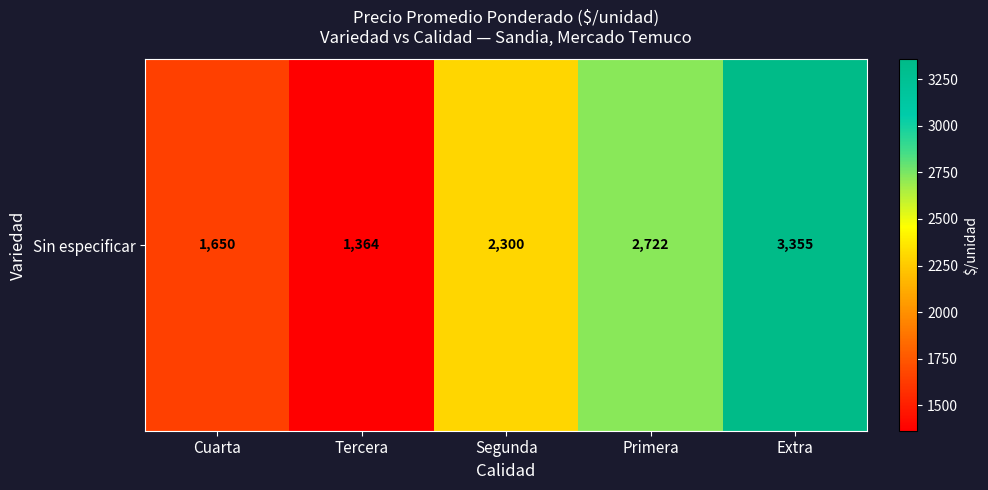

The value at Primera is 1130.7. True or false?

False